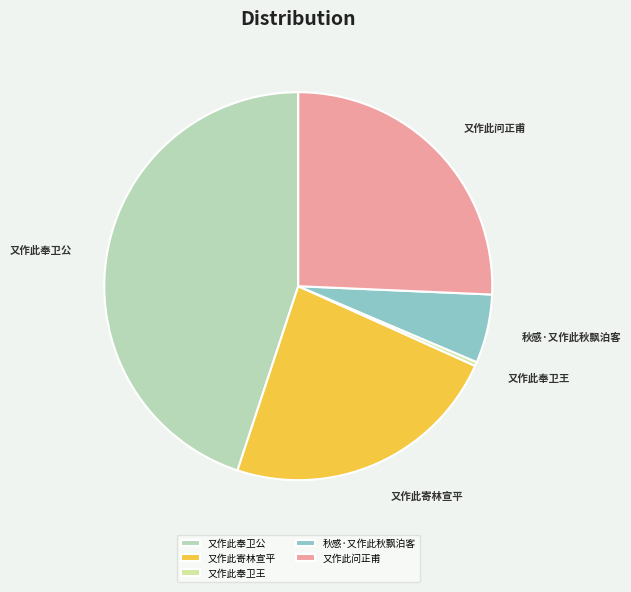

Is the sum of 又作此寄林宣平 and 又作此问正甫 greater than half?

No